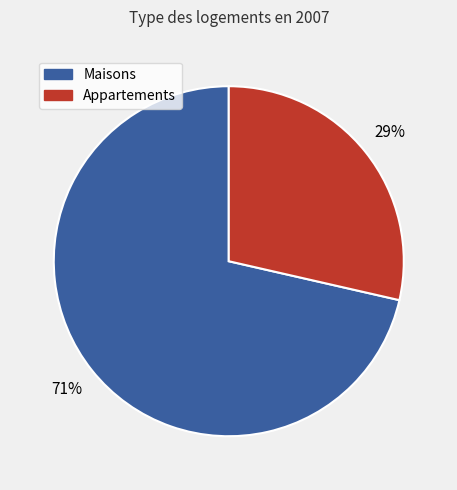

Which category has the smallest portion of the pie?

Appartements